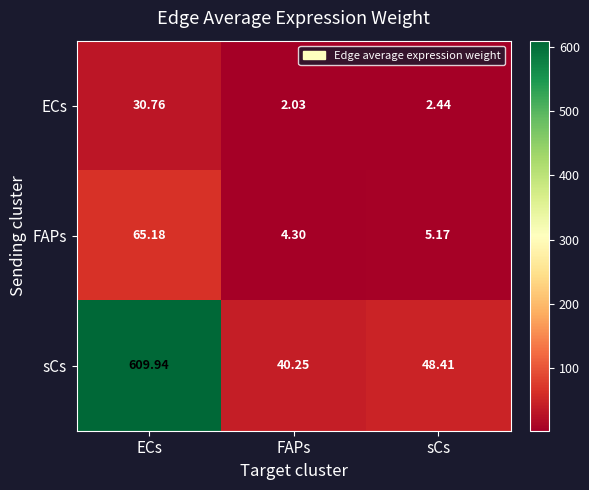

List the labels in order of sCs value, largest first.

ECs, sCs, FAPs